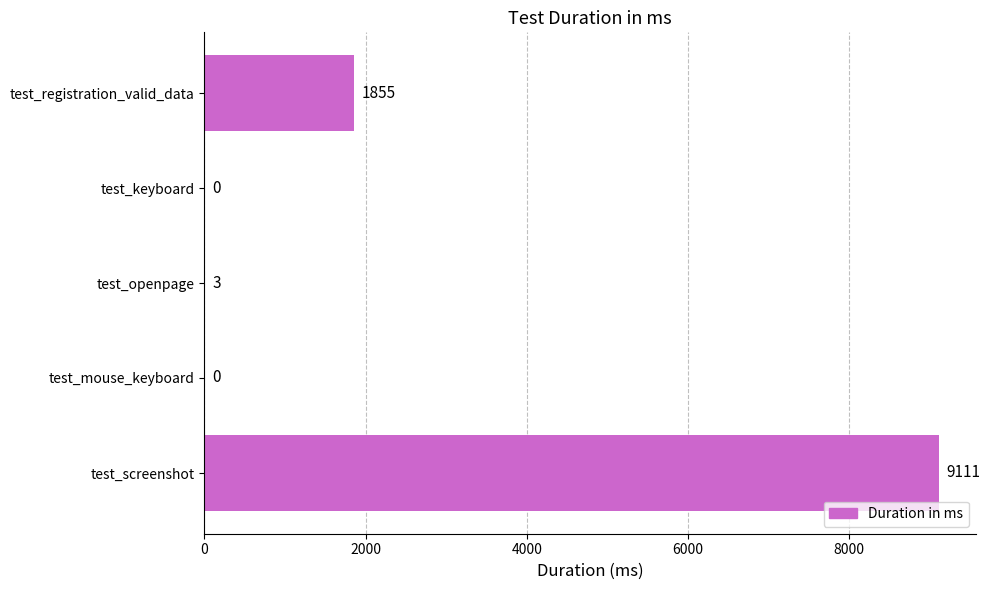

True or false: the data shows 13433 at test_screenshot.

False